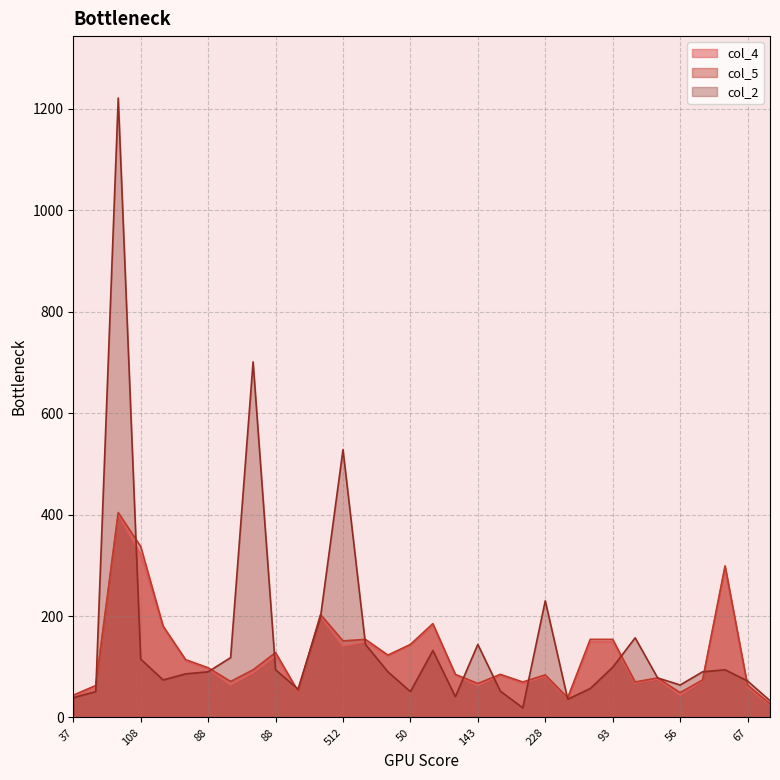

The value of col_2 at 154 is 258. True or false?

False